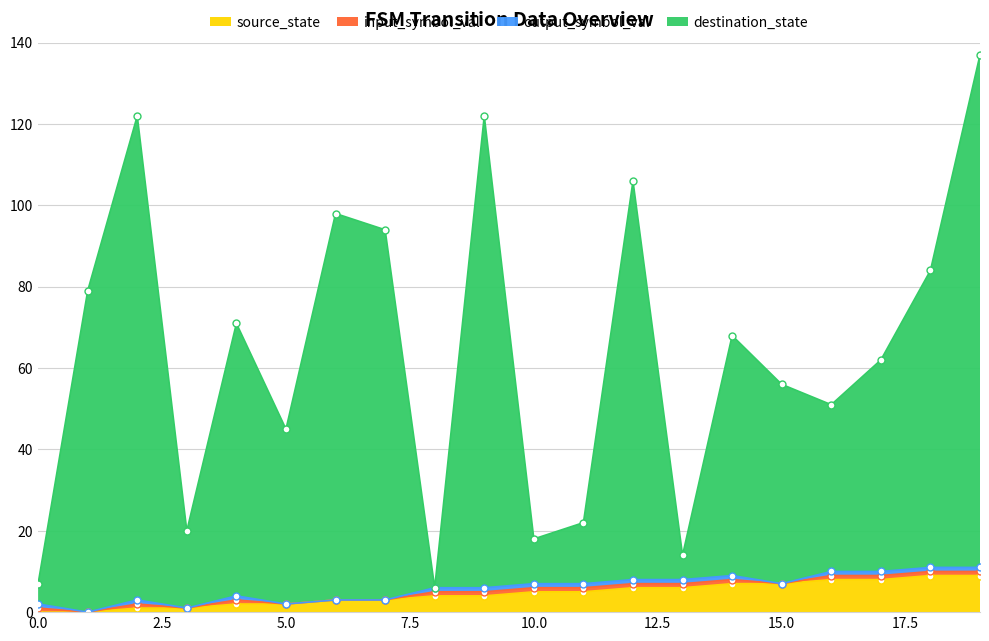

What is the maximum value shown in the chart?

137